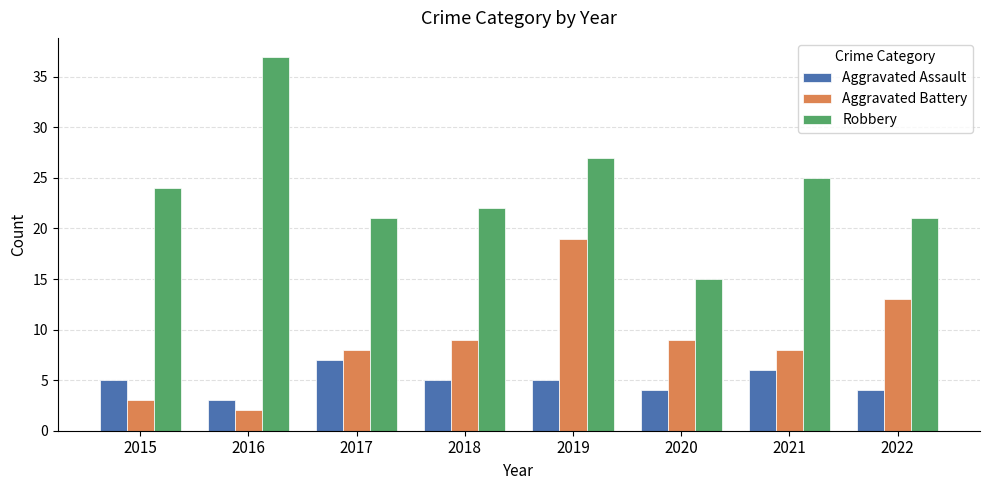

Is it true that Aggravated Assault equals 4 at 2020?

True